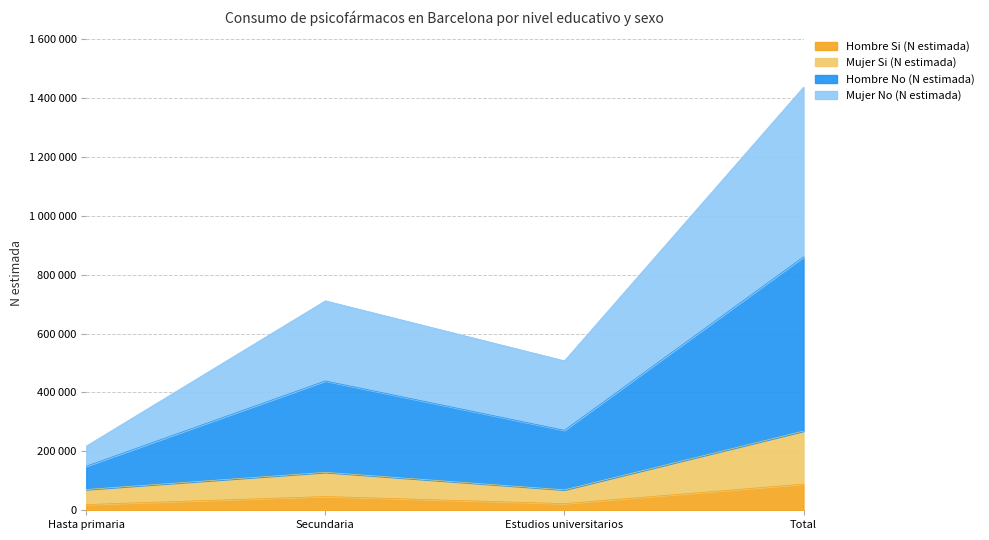

The Mujer Si (N estimada) series shows 222891 at Secundaria. True or false?

False